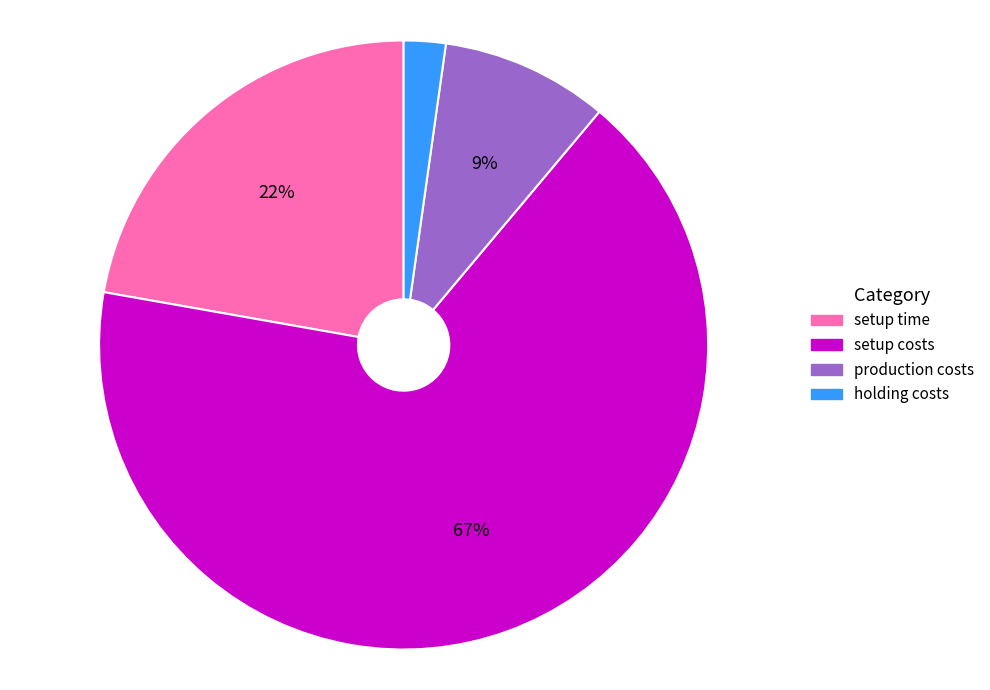

How many segments does this pie chart have?

4